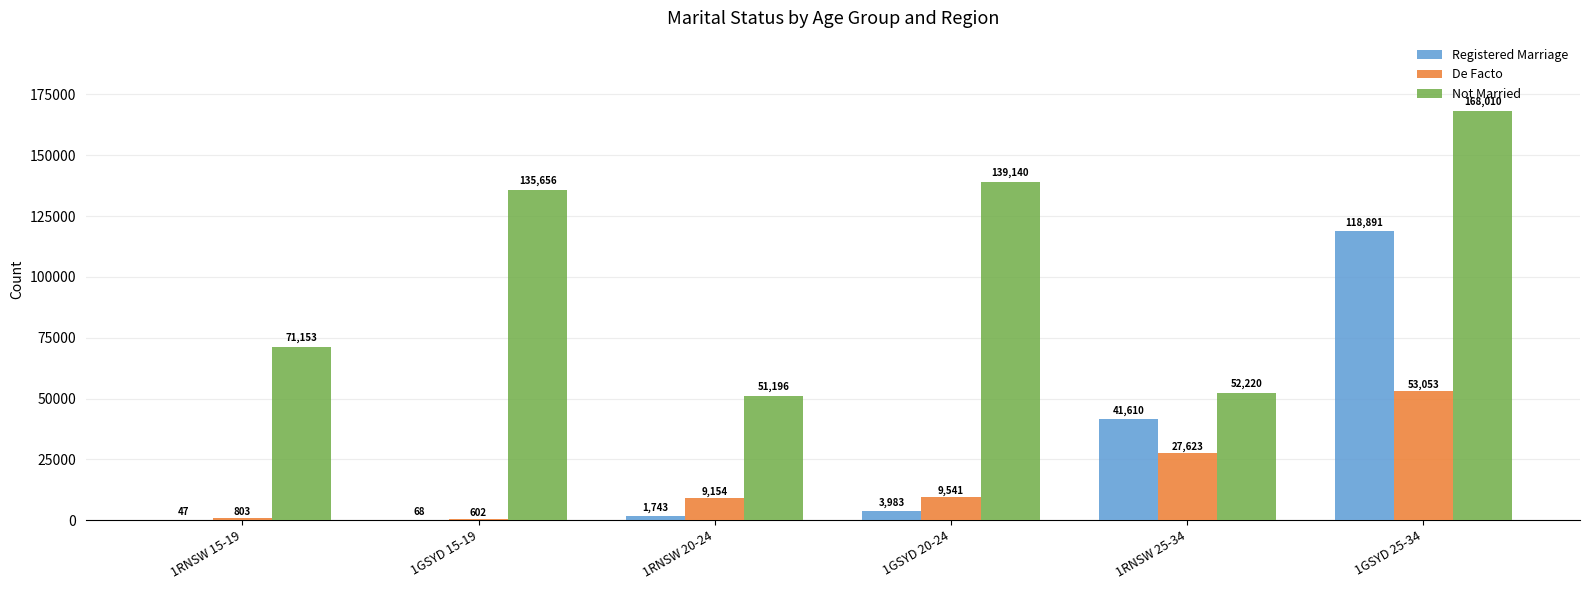

Reading left to right, what are all the values shown in this chart?

Registered Marriage: 47	68	1743	3983	41610	118891
De Facto: 803	602	9154	9541	27623	53053
Not Married: 71153	135656	51196	139140	52220	168010